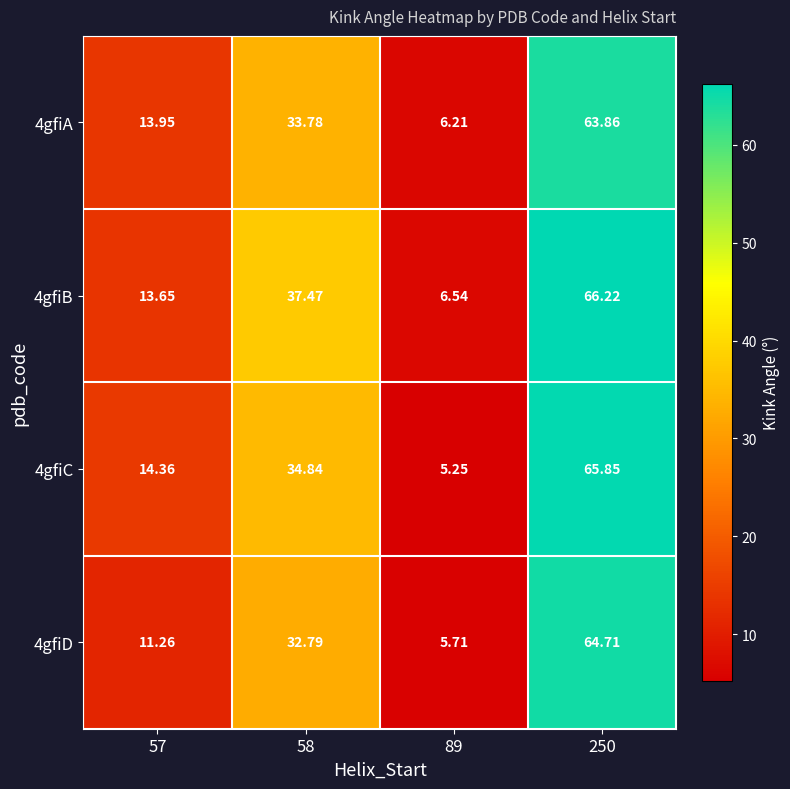

Is the value of 4gfiC at 250 greater than the value of 4gfiB at 89?

Yes